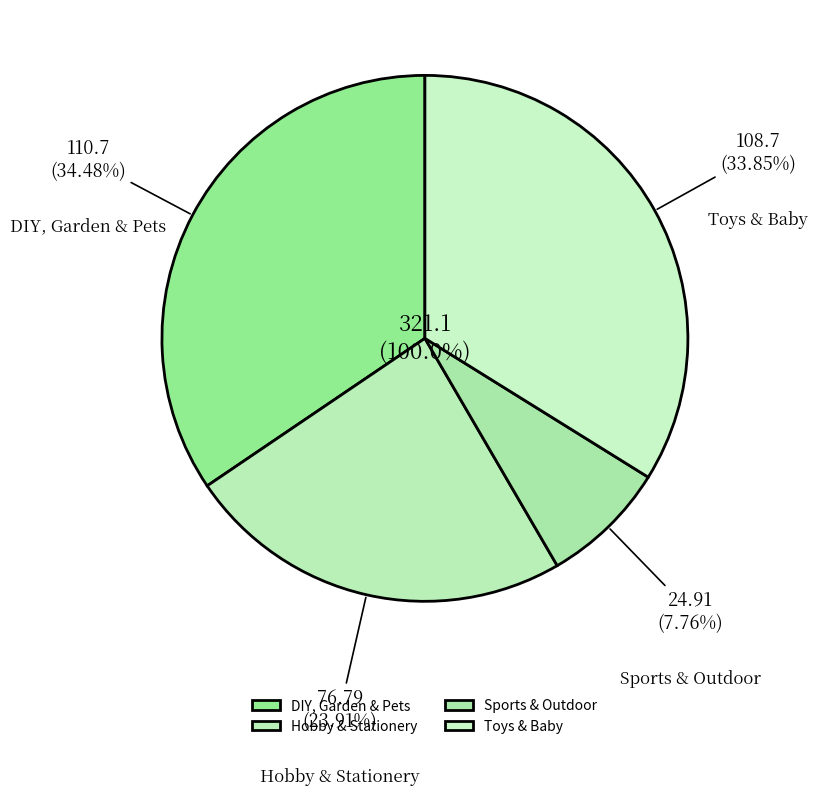

Rank the categories by value from lowest to highest.

Sports & Outdoor, Hobby & Stationery, Toys & Baby, DIY, Garden & Pets